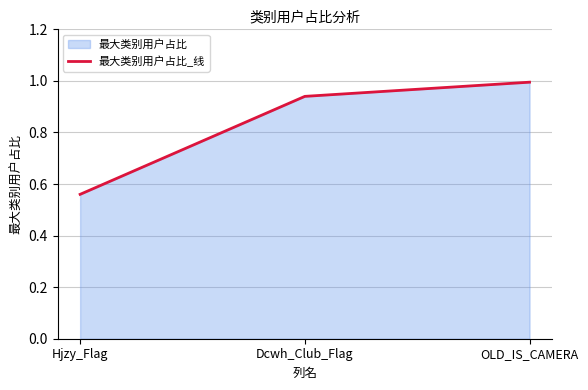

What is the average value?

0.8